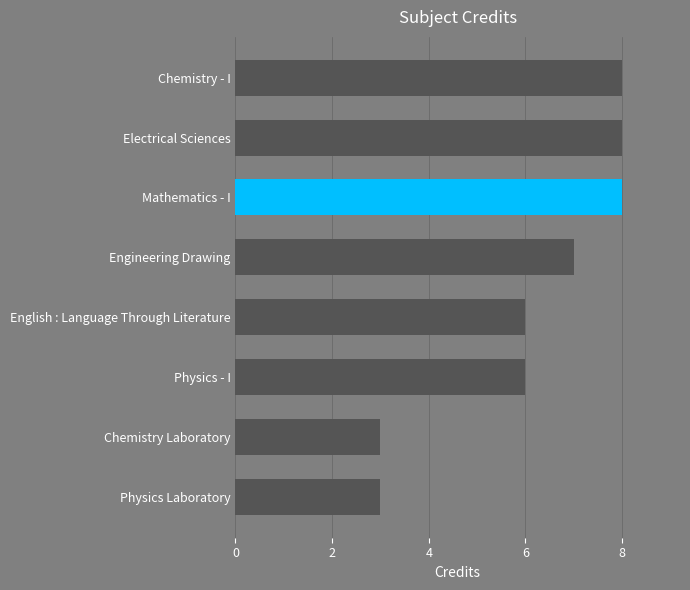

The chart shows a value of 6 at Physics - I. True or false?

True